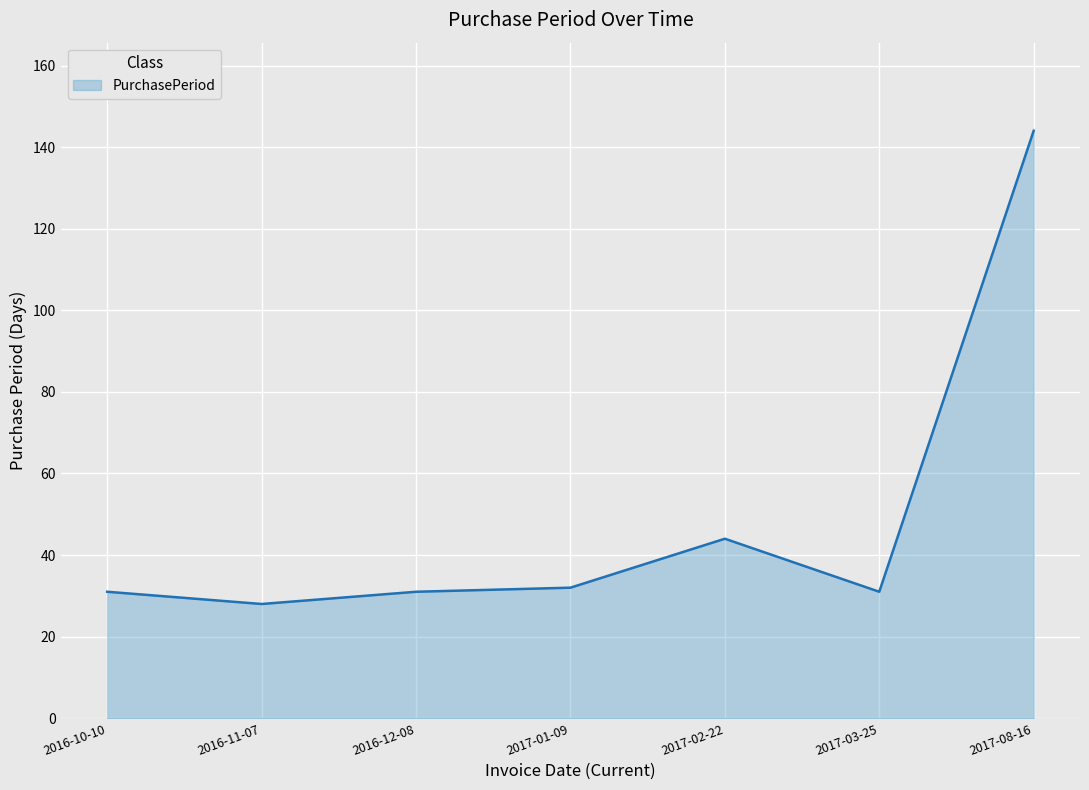

Which label corresponds to the smallest value in the chart?

2016-11-07